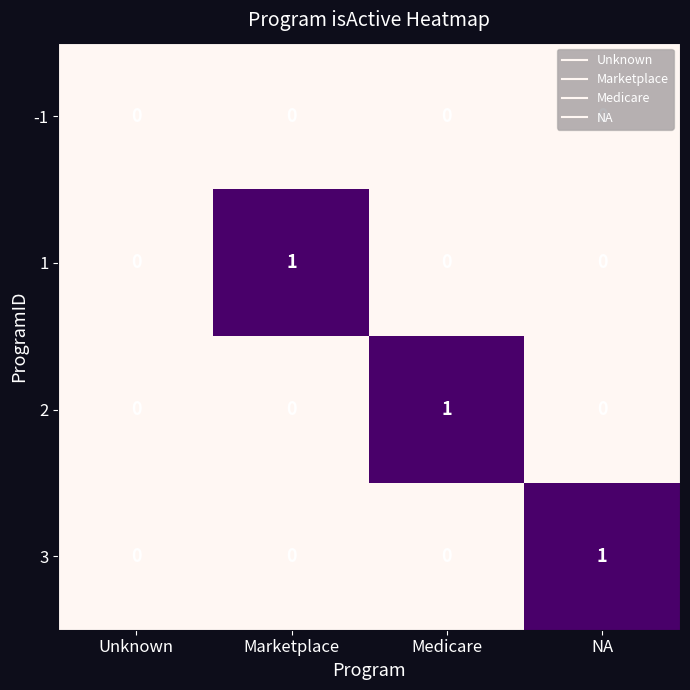

True or false: -1 has a value of 0 at Unknown.

True